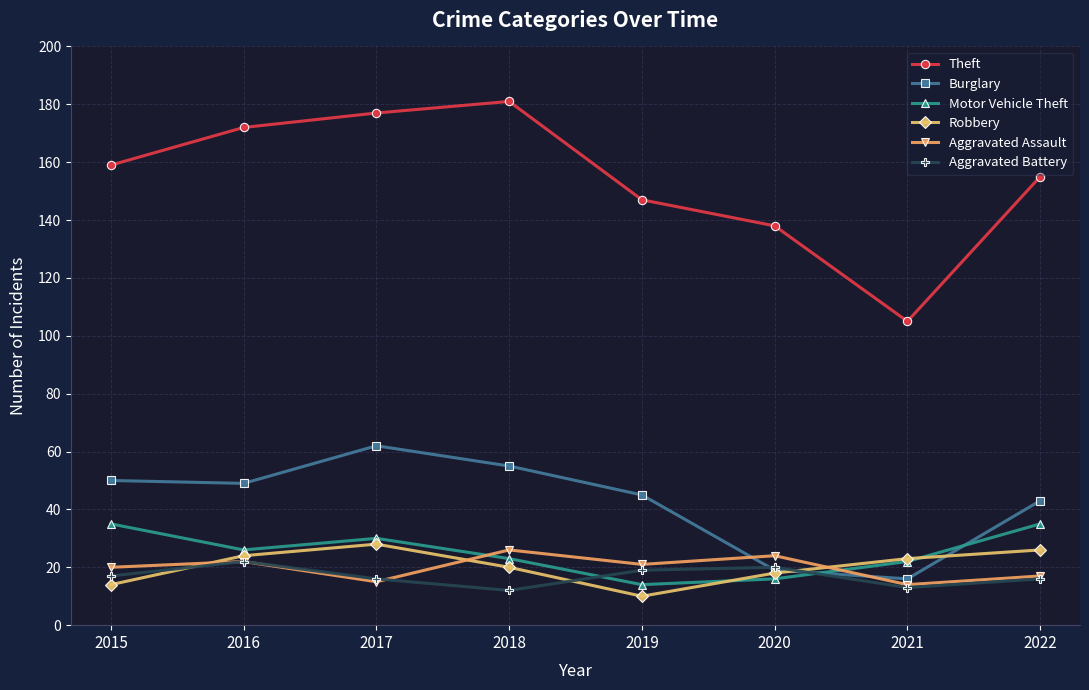

What is the total value across all series at 2022?

292